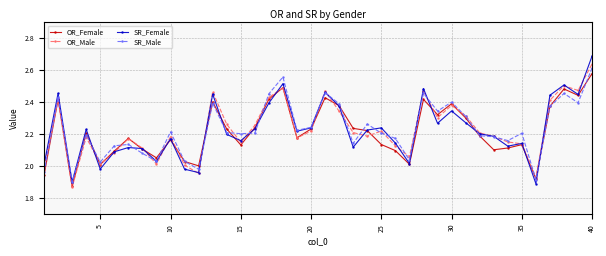

True or false: OR_Female has more than 0 points higher than both neighbors.

True